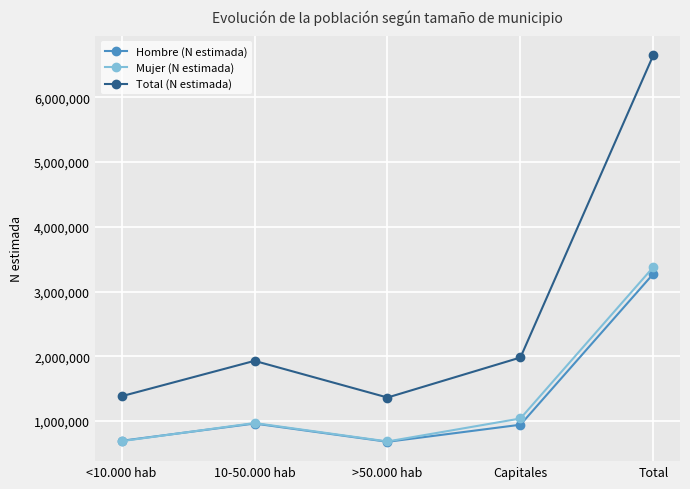

Where is the first local minimum for Hombre (N estimada)?

>50.000 hab